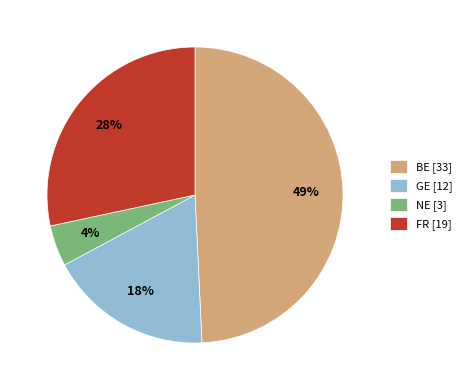

Is NE [3] the majority of the pie?

No